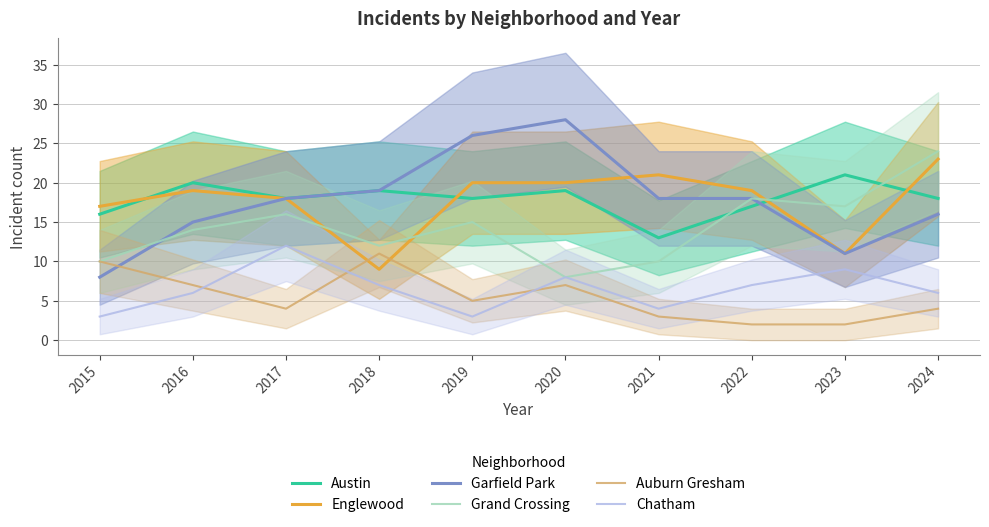

At how many categories does at least one series exceed 24?

2